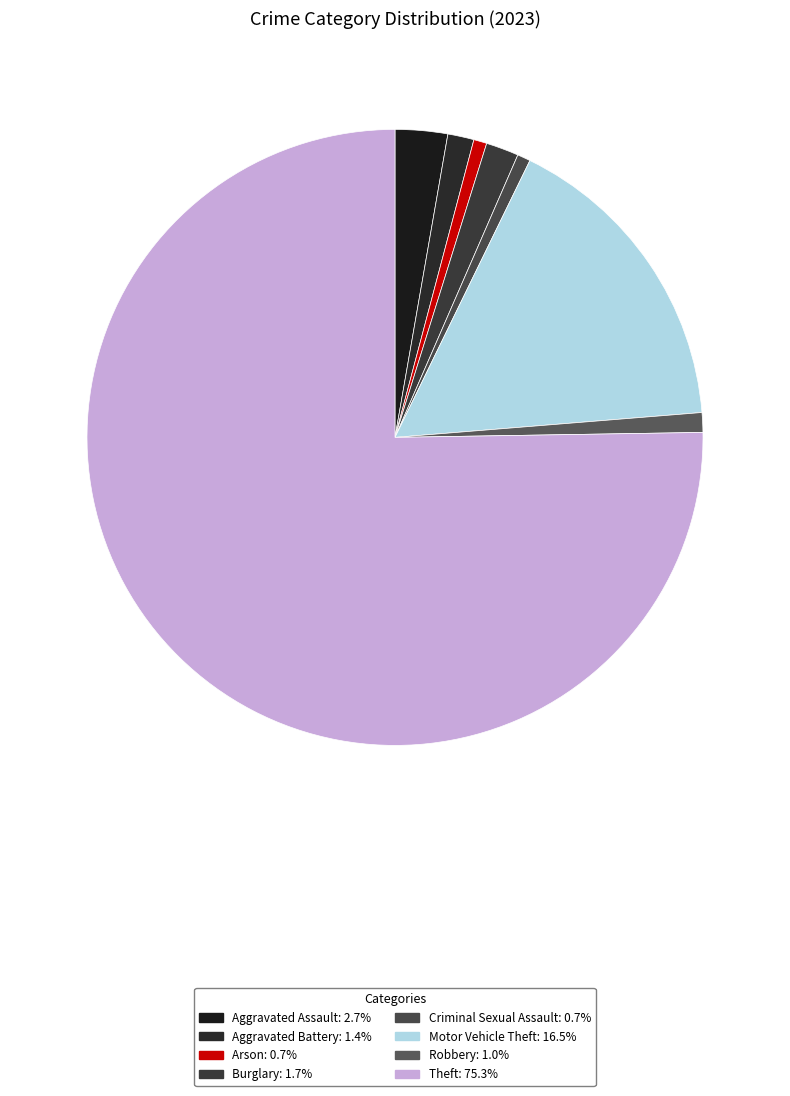

Do Aggravated Battery and Arson together represent more than half of the pie?

No